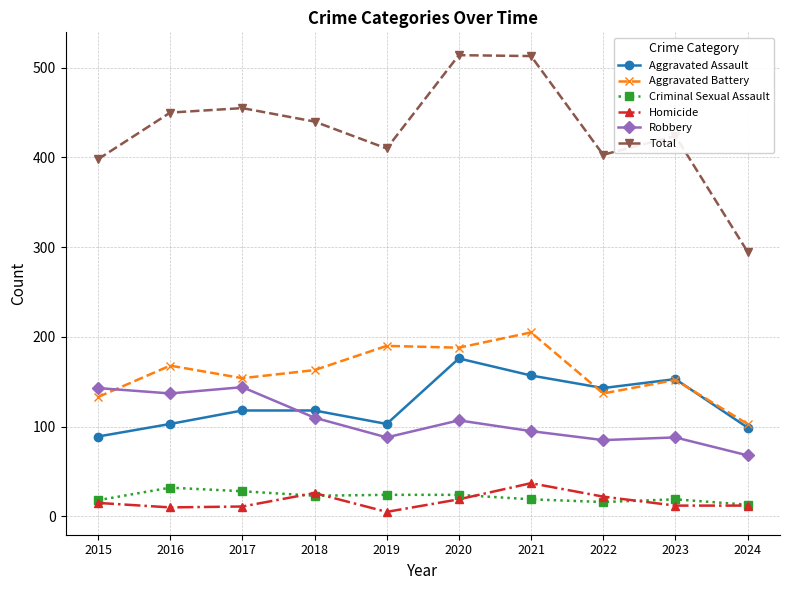

True or false: Aggravated Assault and Criminal Sexual Assault cross at least once.

False